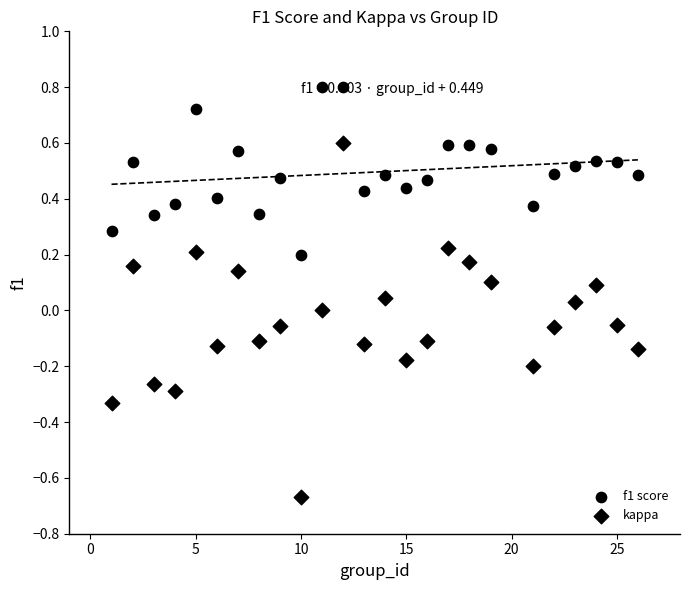

How many data points are displayed?

50